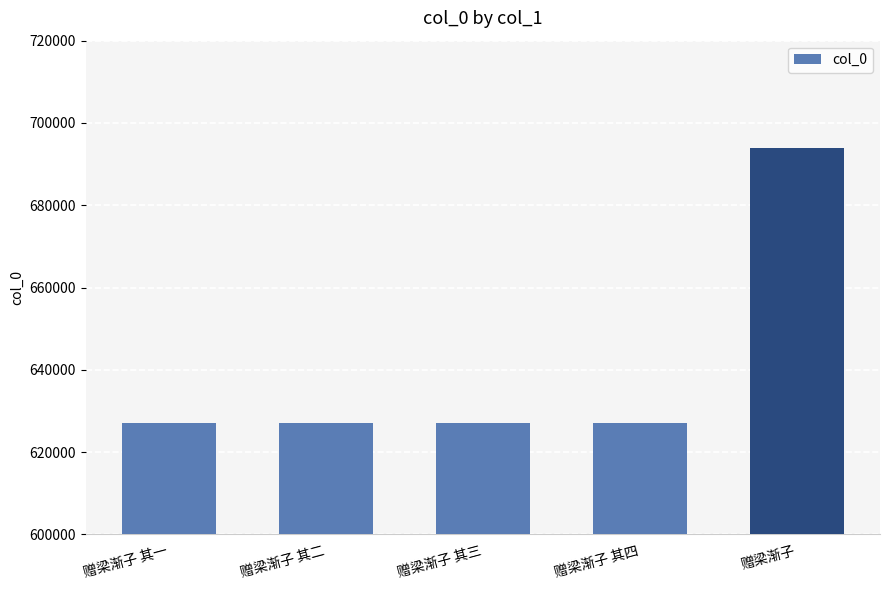

The value at 赠梁渐子 其一 is 920560. True or false?

False